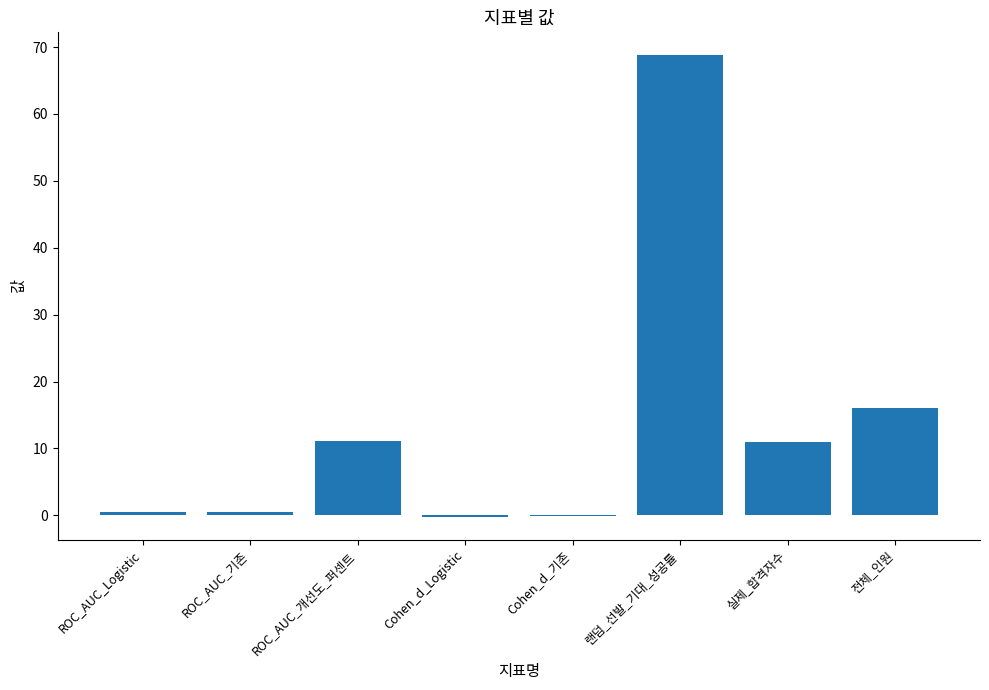

Approximately how many times larger is the value at 전체_인원 compared to 실제_합격자수?

1.5